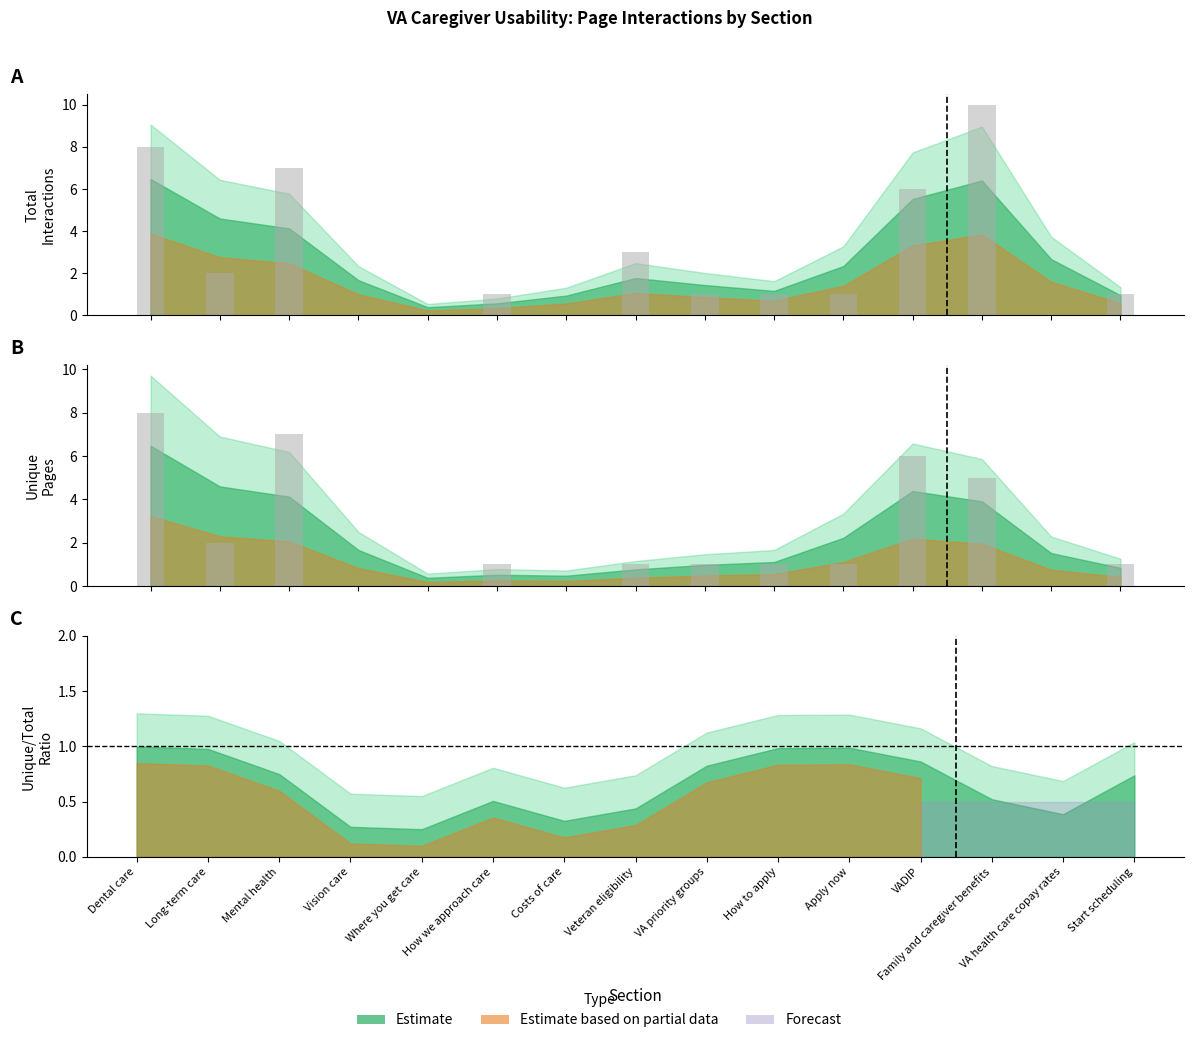

Reading left to right, extract all data points from this chart.

Dental care=8	Long-term care=2	Mental health=7	Vision care=0	Where you get care=0	How we approach care=1	Costs of care=0	Veteran eligibility=1	VA priority groups=1	How to apply=1	Apply now=1	VADIP=6	Family and caregiver benefits=5	VA health care copay rates=0	Start scheduling=1